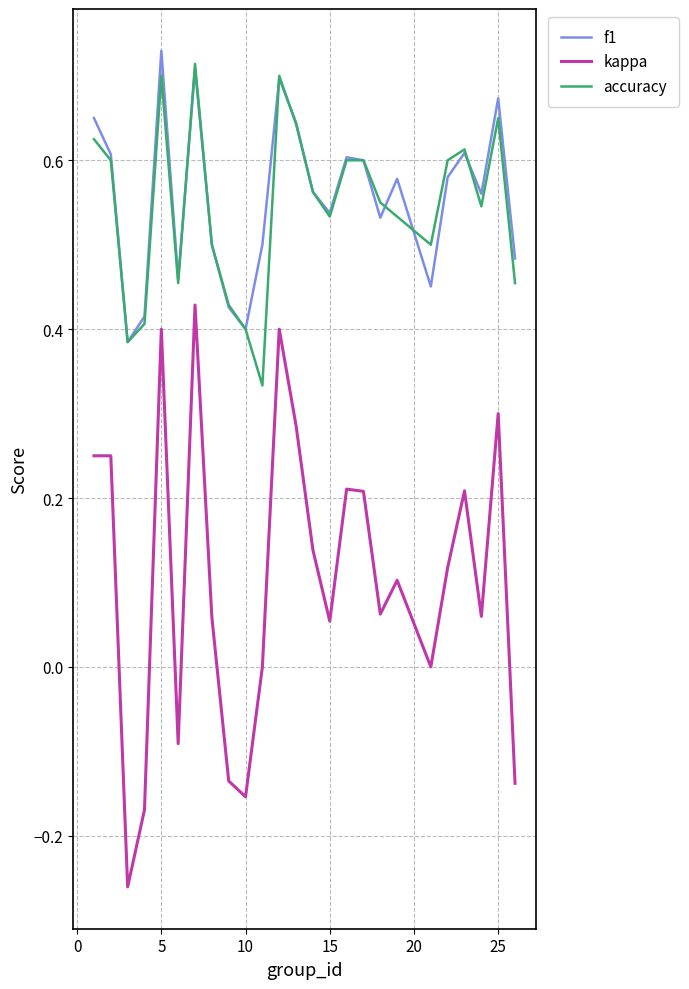

Count the f1 values in the range 0 to 1.

25